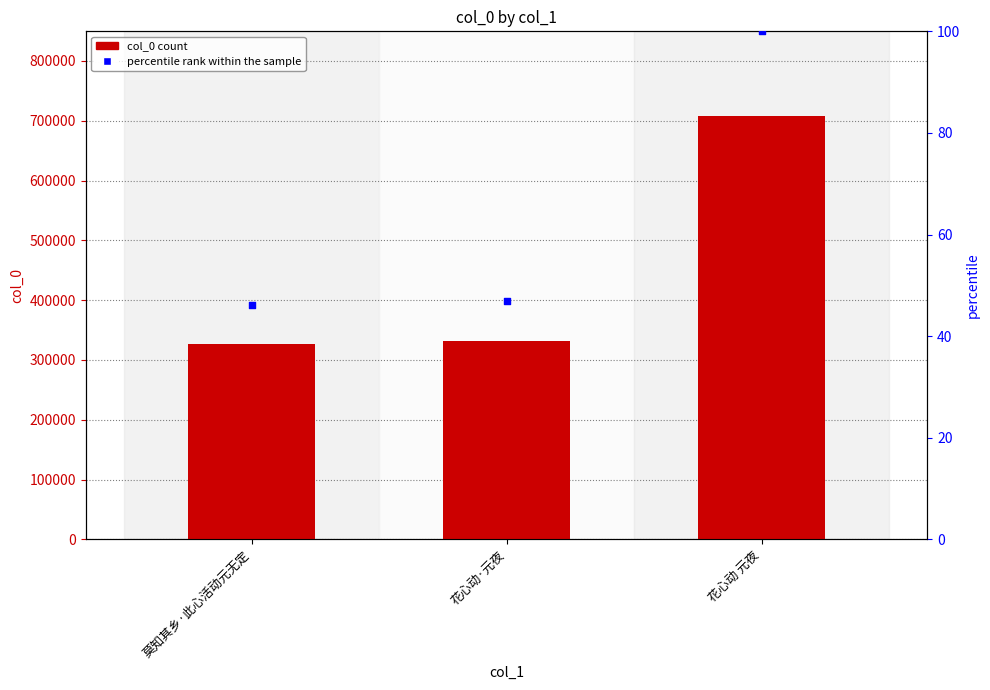

At how many categories does at least one series exceed 351544?

1